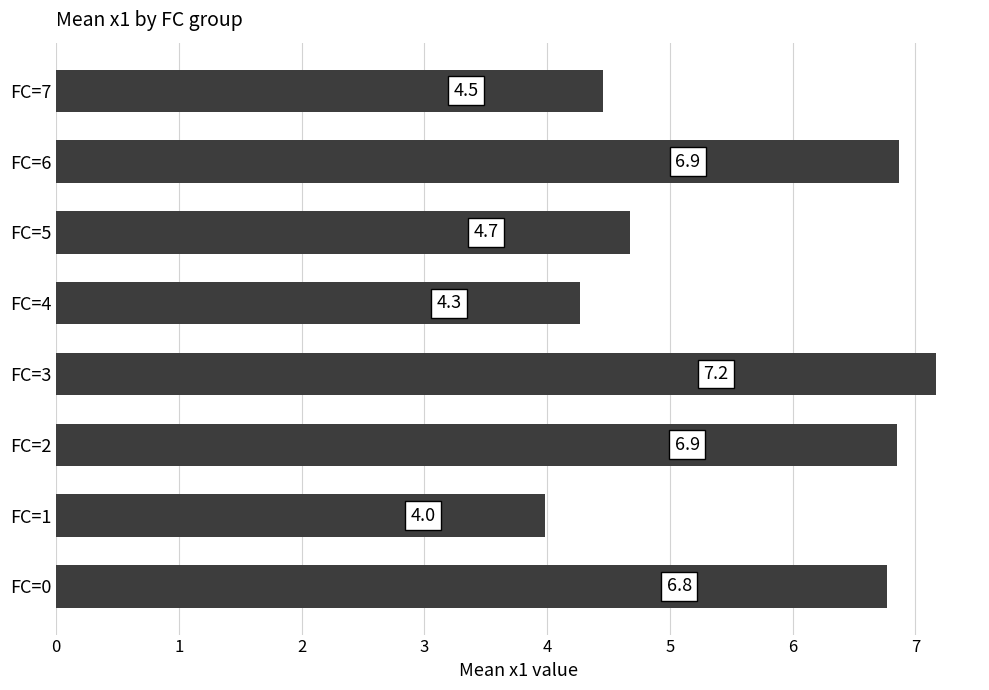

What is the difference between the maximum and minimum values?

3.2